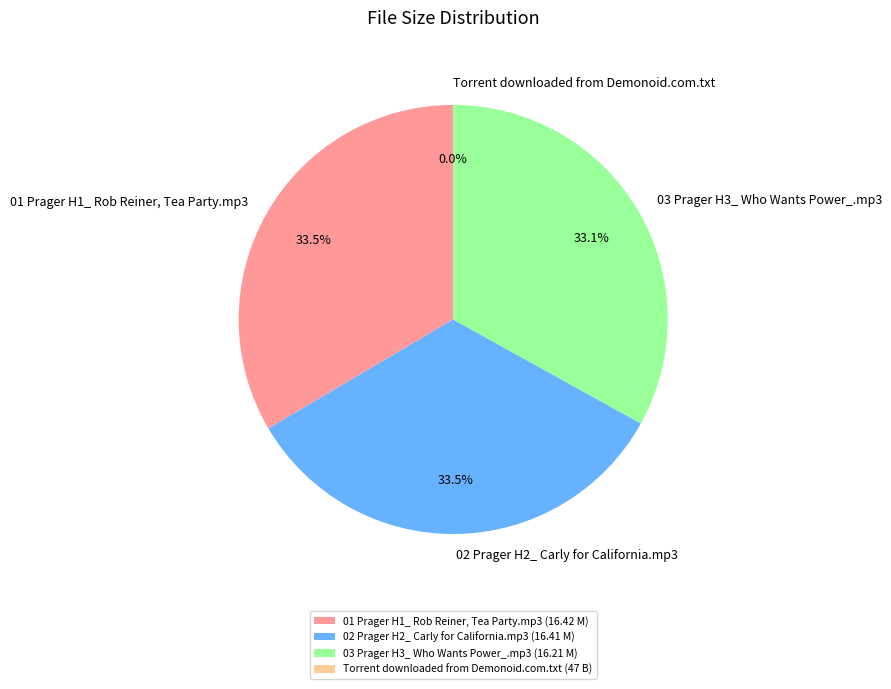

Does any single category account for the majority?

No